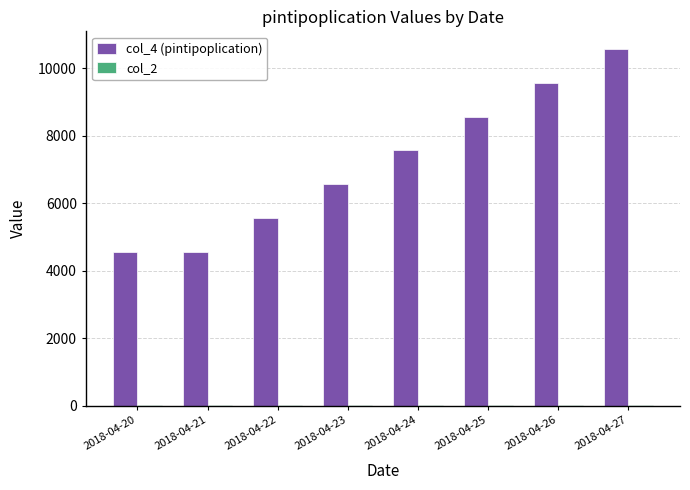

At which label does col_4 (pintipoplication) reach its peak?

2018-04-27